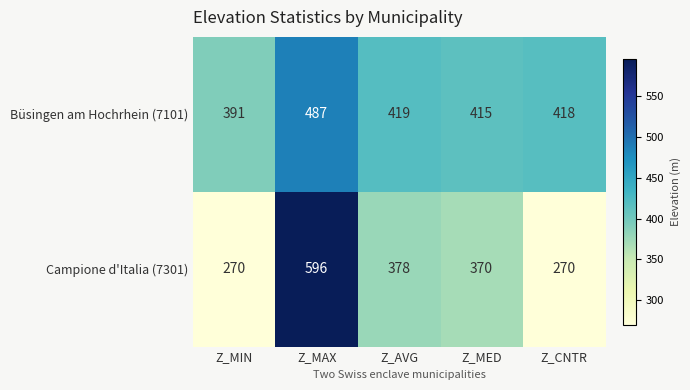

True or false: Büsingen am Hochrhein (7101) has a value of 418 at Z_CNTR.

True